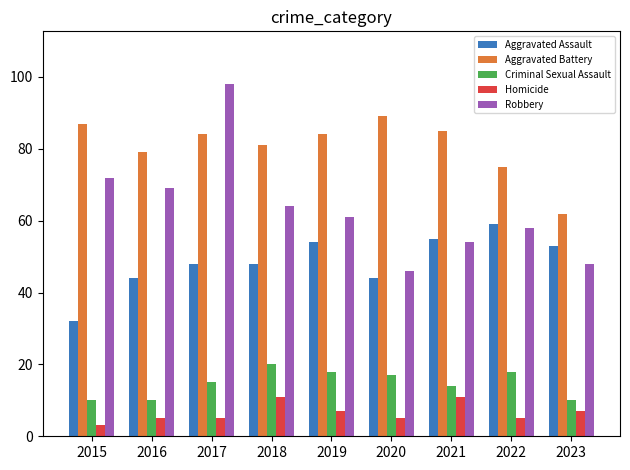

What is the sum of the Aggravated Assault values at 2015 and 2018?

80